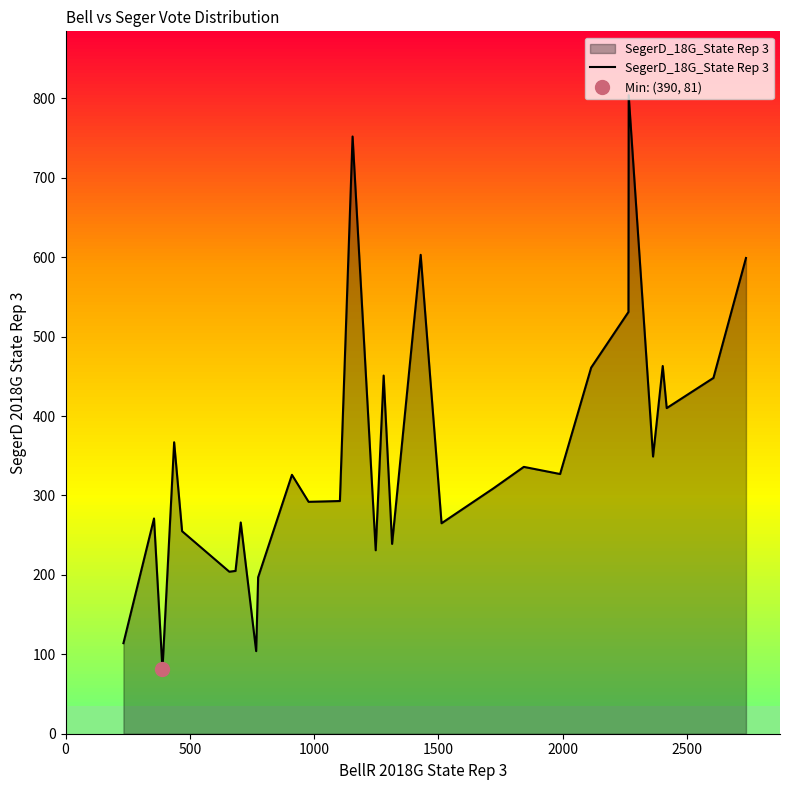

The chart shows a value of 203 at 12. True or false?

False